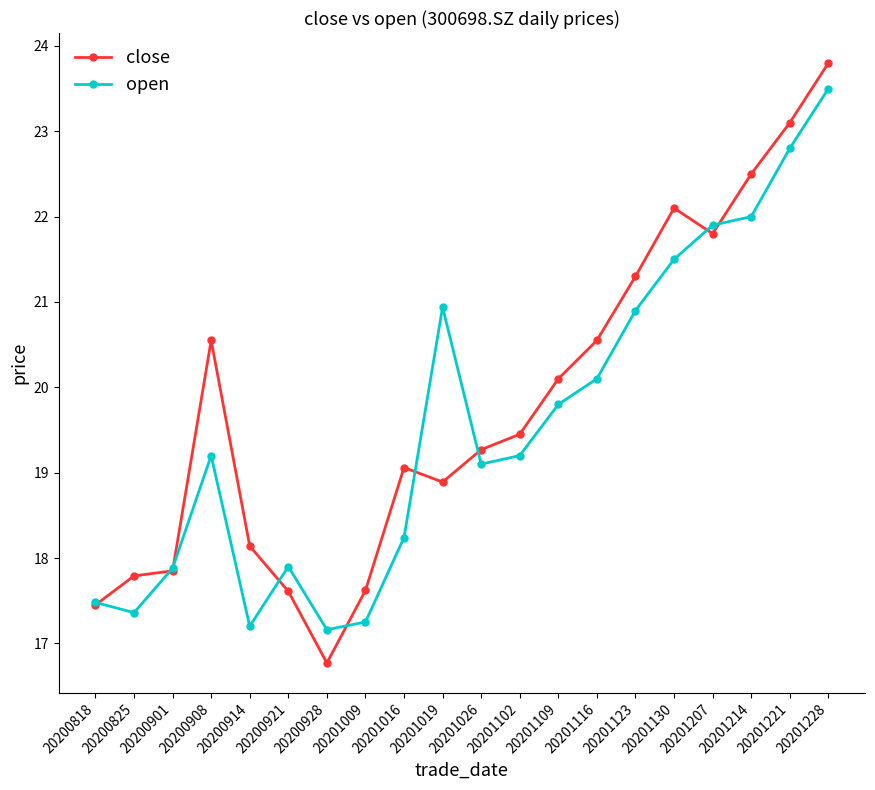

Which series changed the most between 20201016 and 20201026?

open